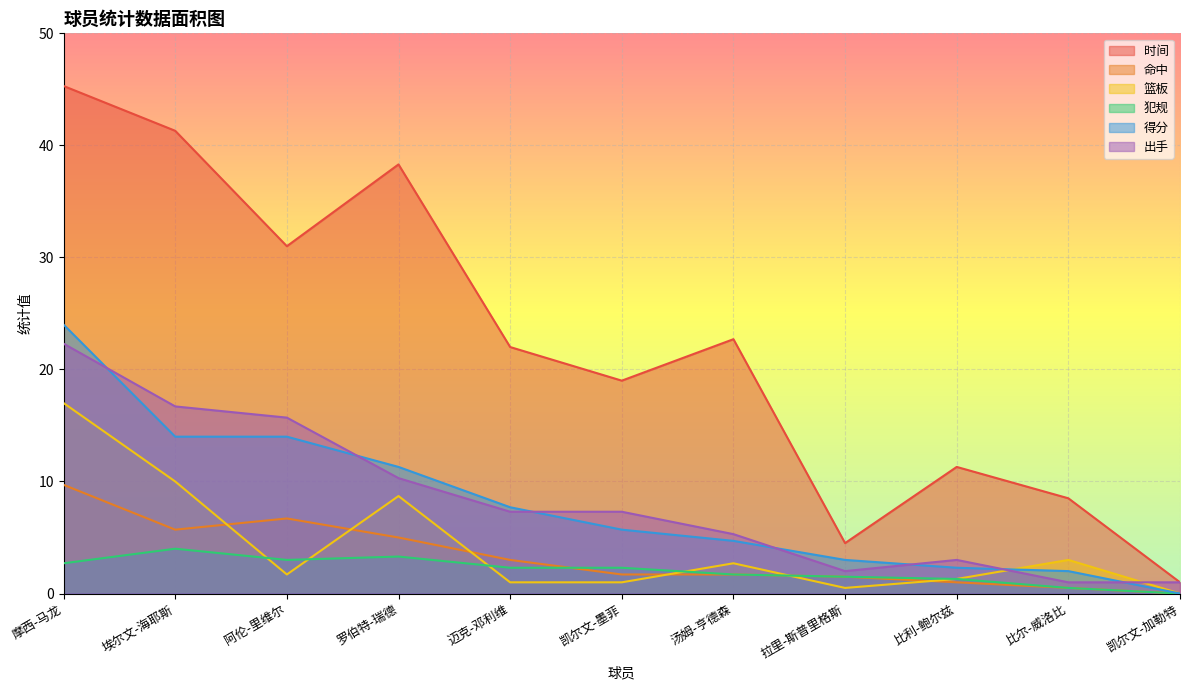

Count the number of categories in the chart.

11